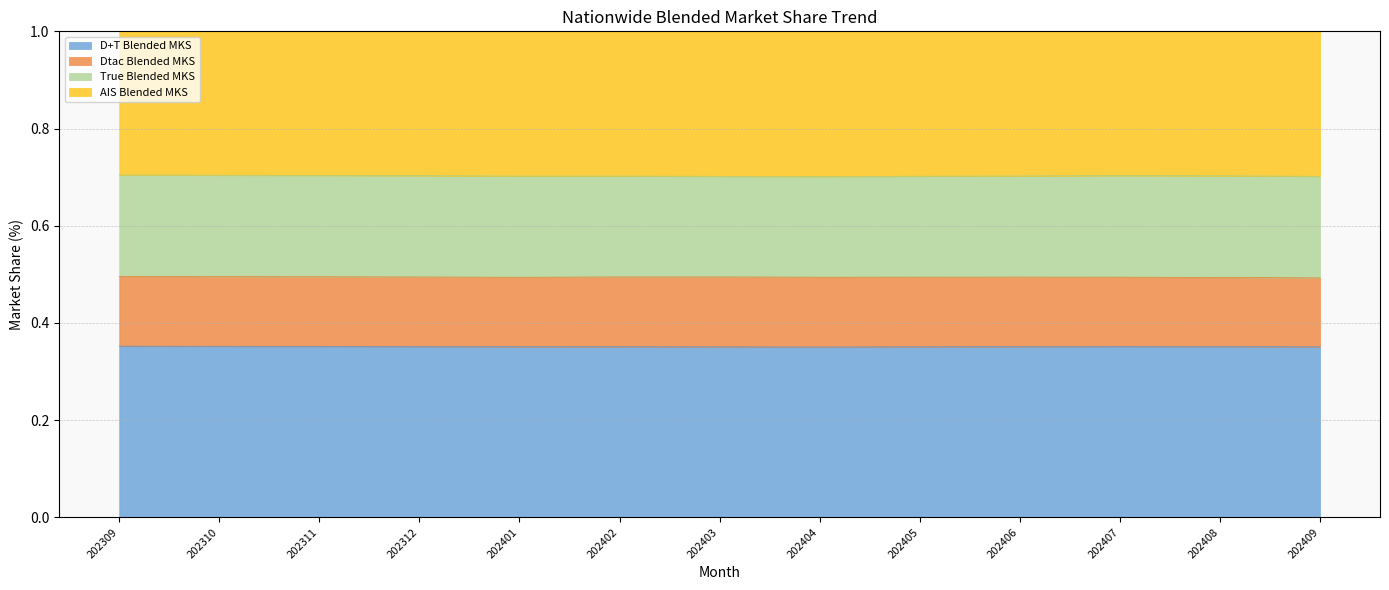

Where is the first local minimum for D+T Blended MKS?

202401